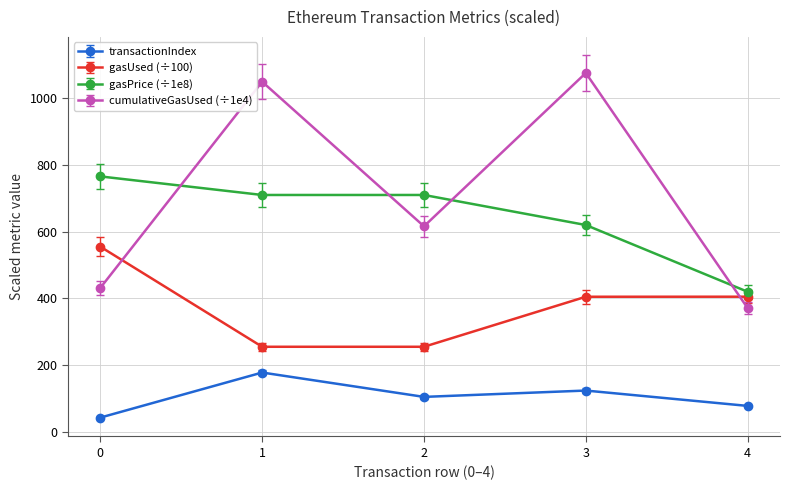

What is the spread (max minus min) of values at 3?

951.5